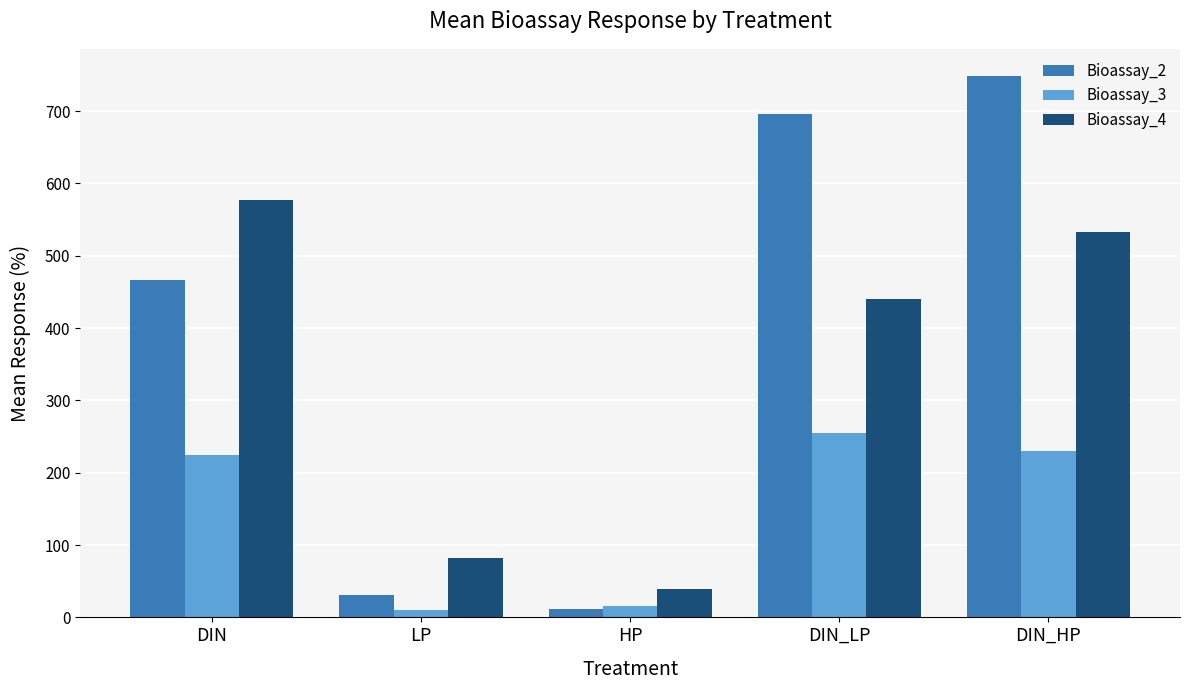

Reading left to right, list all the values displayed in this chart.

Bioassay_2: DIN=467.1	LP=30.3	HP=11.3	DIN_LP=696.2	DIN_HP=748.6
Bioassay_3: DIN=225.0	LP=9.6	HP=16.2	DIN_LP=255.4	DIN_HP=230.4
Bioassay_4: DIN=577.3	LP=82.4	HP=39.4	DIN_LP=440.2	DIN_HP=532.3